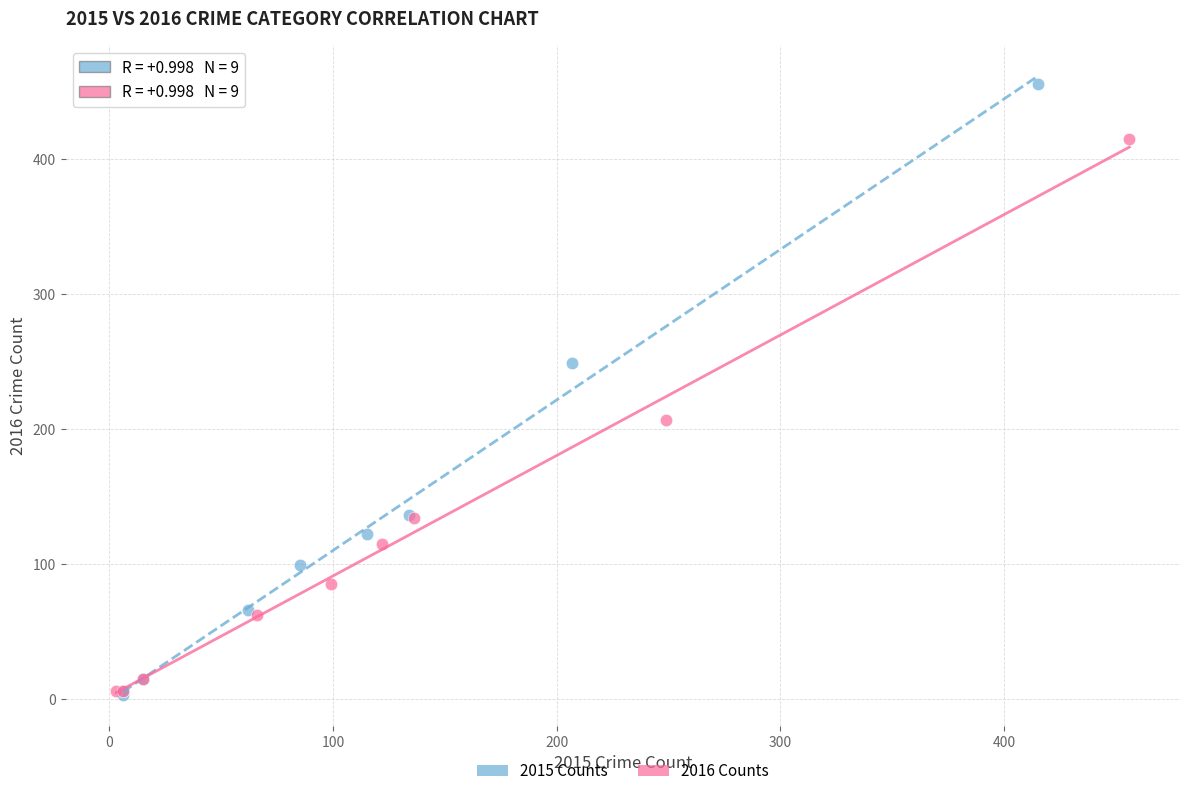

Which series has the widest spread of Y values?

2015 Counts